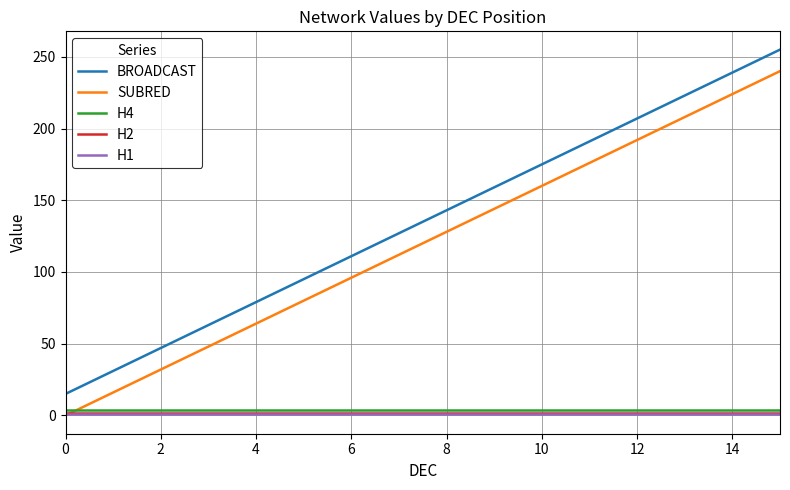

What is the maximum value shown in the chart?

255